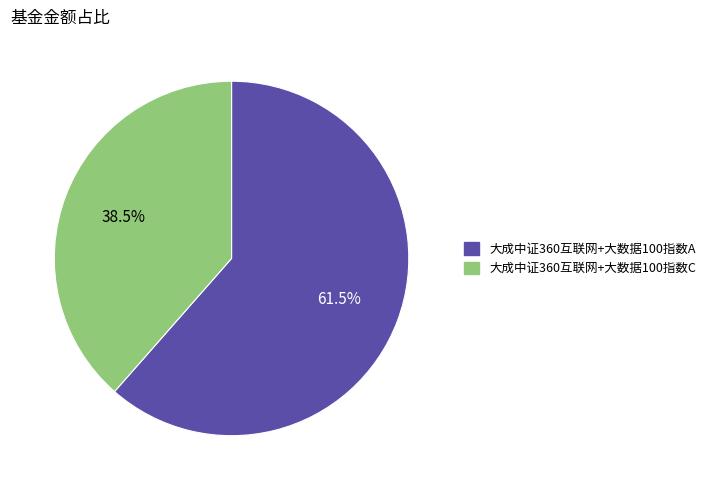

Is the sum of 大成中证360互联网+大数据100指数A and 大成中证360互联网+大数据100指数C greater than half?

Yes